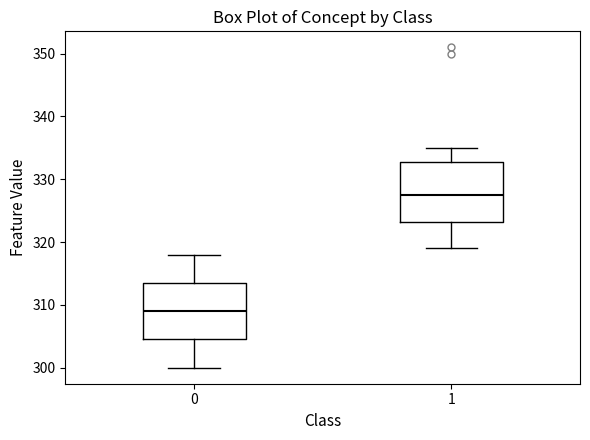

Reading left to right, read every box against the y-axis: the position of its median line, the range the box covers, and the ends of its whiskers. The values are not printed on the chart, so give them approximately, as read against the axis.

0: median 309, box 305 to 314, whiskers 300 to 318
1: median 328, box 323 to 333, whiskers 319 to 335